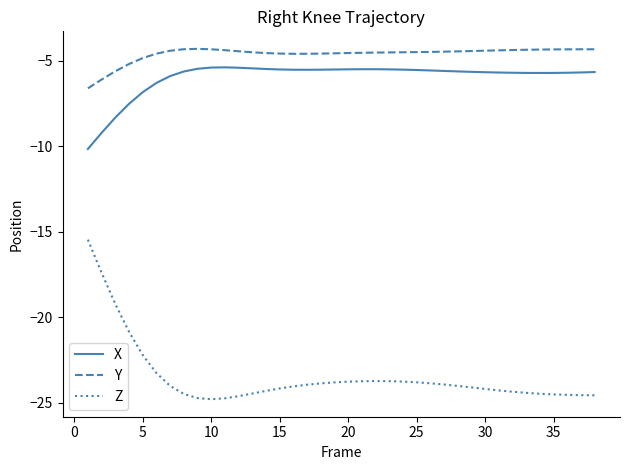

Which series has the widest spread of values?

Z